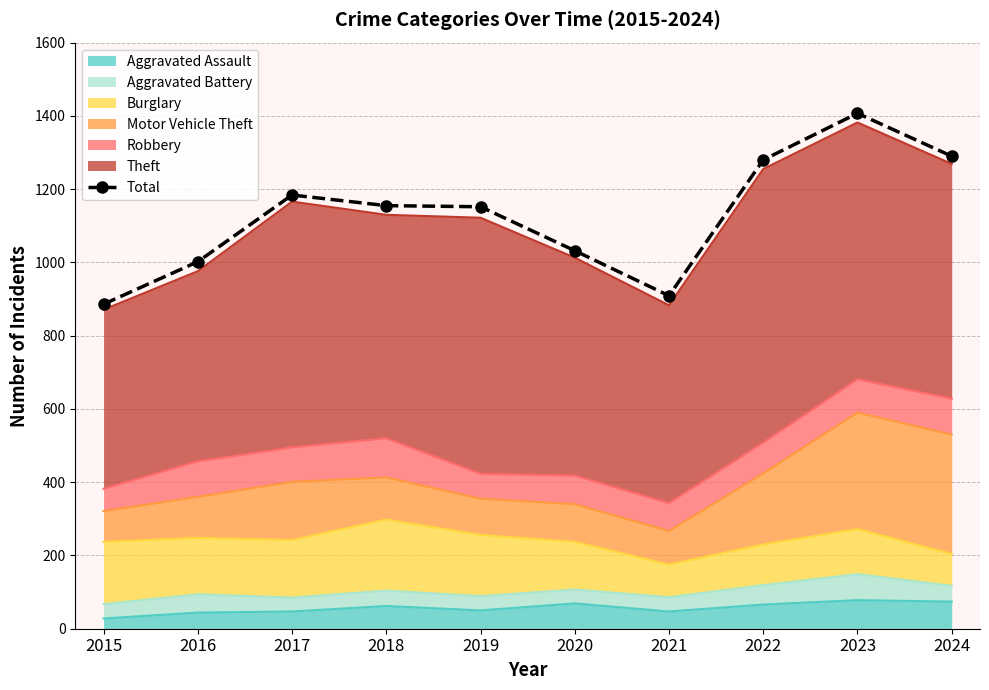

What is the smallest value displayed?

886